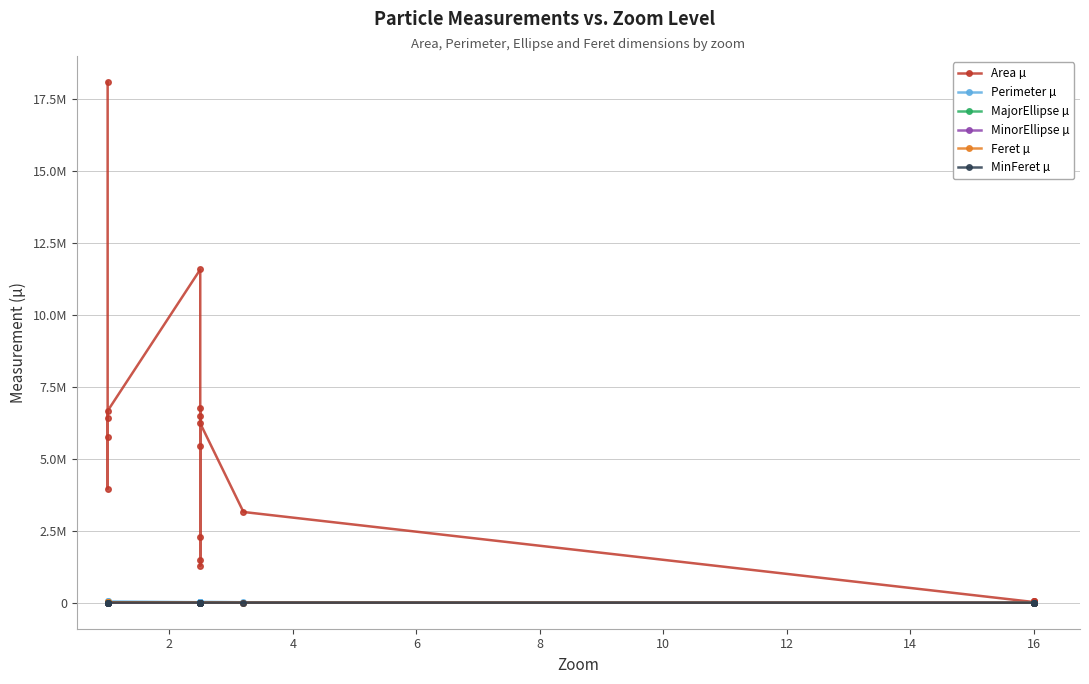

Count the number of data series in this chart.

6